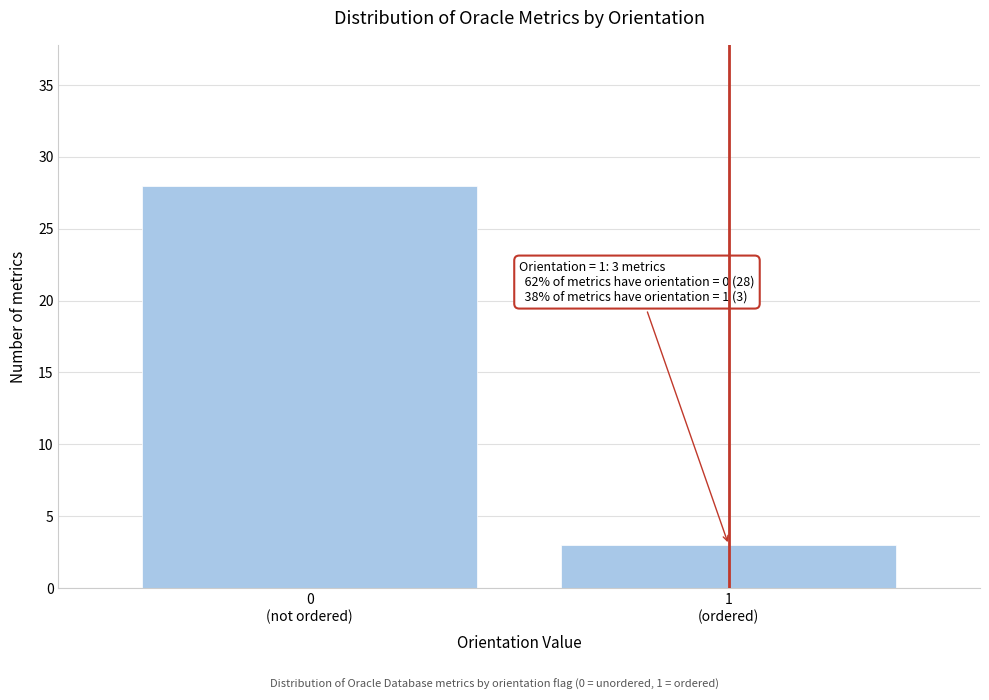

Reading left to right, list all the values displayed in this chart.

28	3